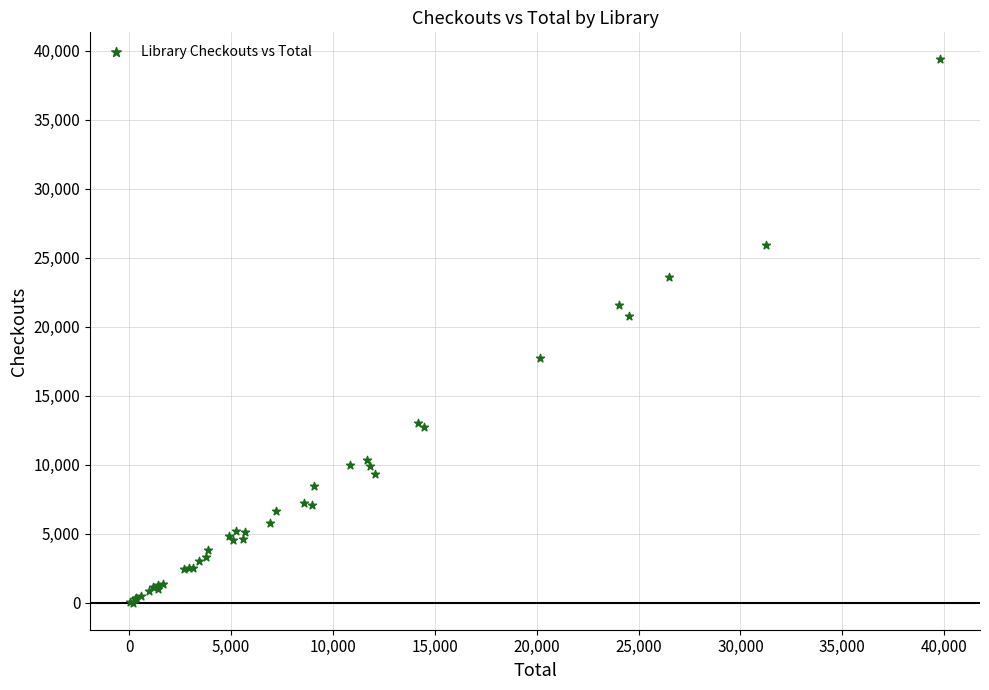

What Y value in the scatter plot is closest to 19681?

20743